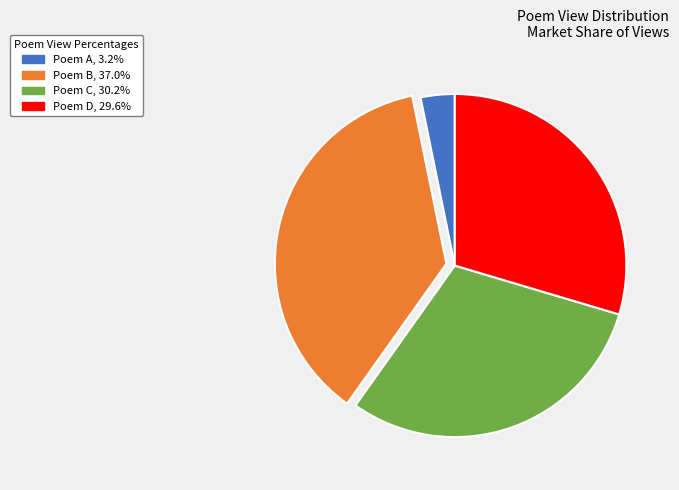

Is there a majority slice in this chart?

No